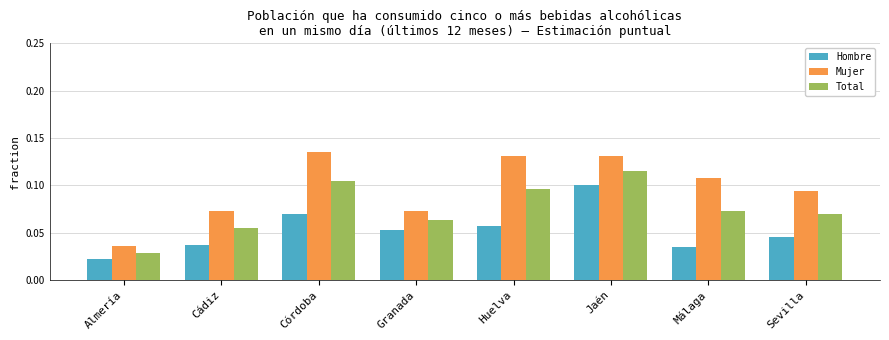

How many data points does each series have?

8